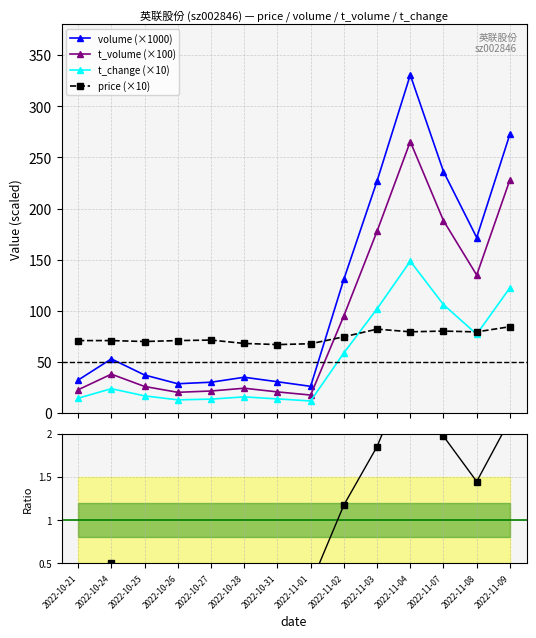

Does the chart have visible grid lines?

Yes